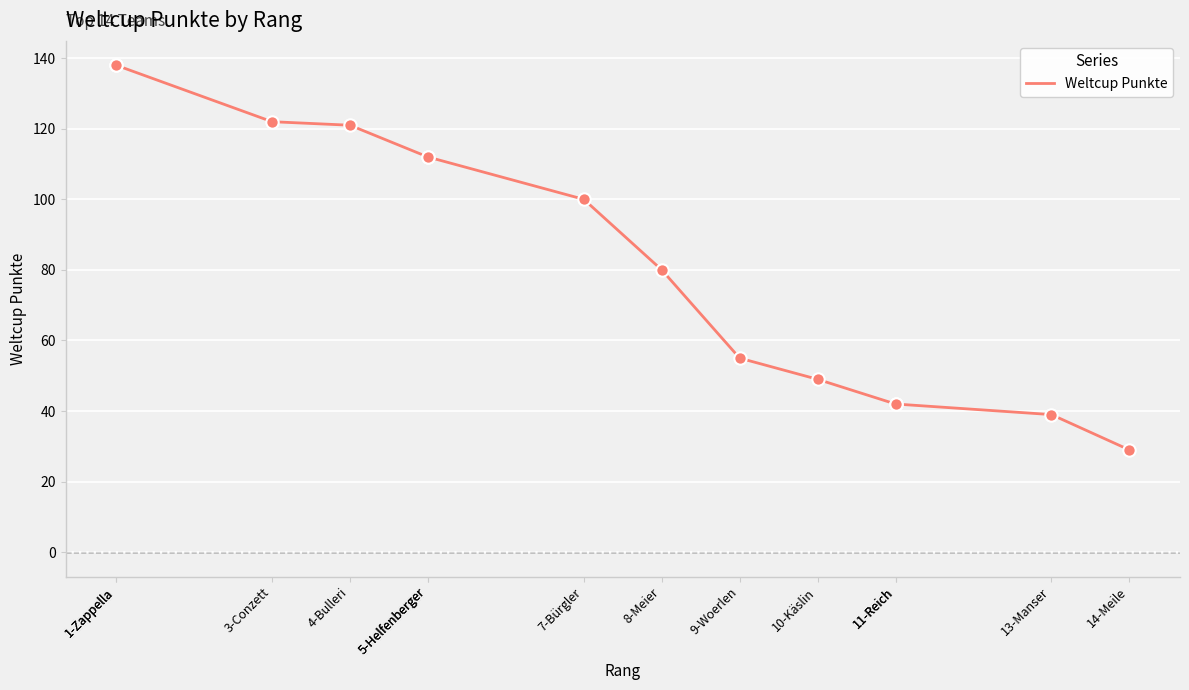

Between 5-Helfenberger and 3-Conzett, which is larger?

3-Conzett